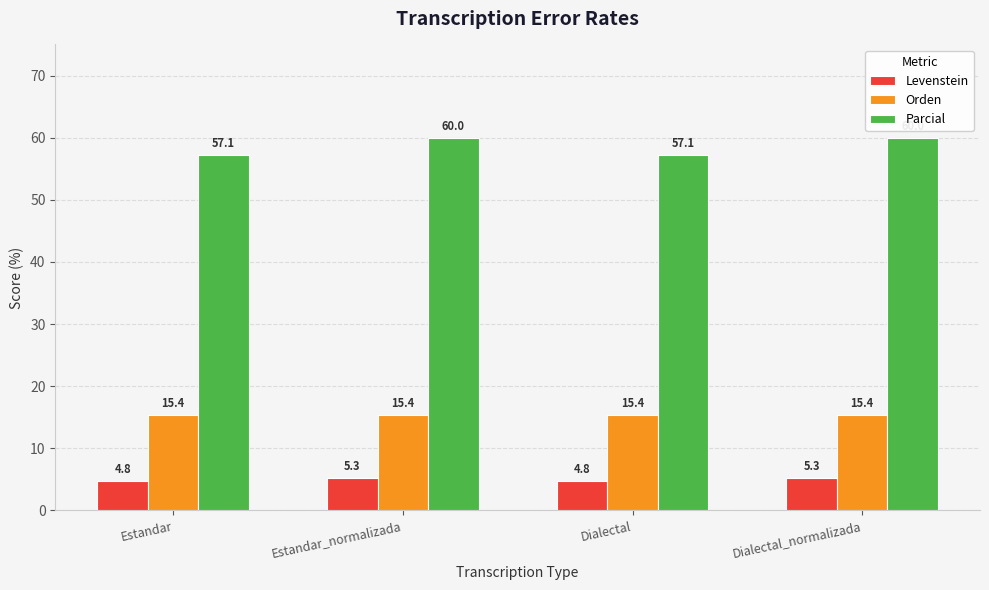

Rank the series by their maximum value, from highest to lowest.

Parcial, Orden, Levenstein